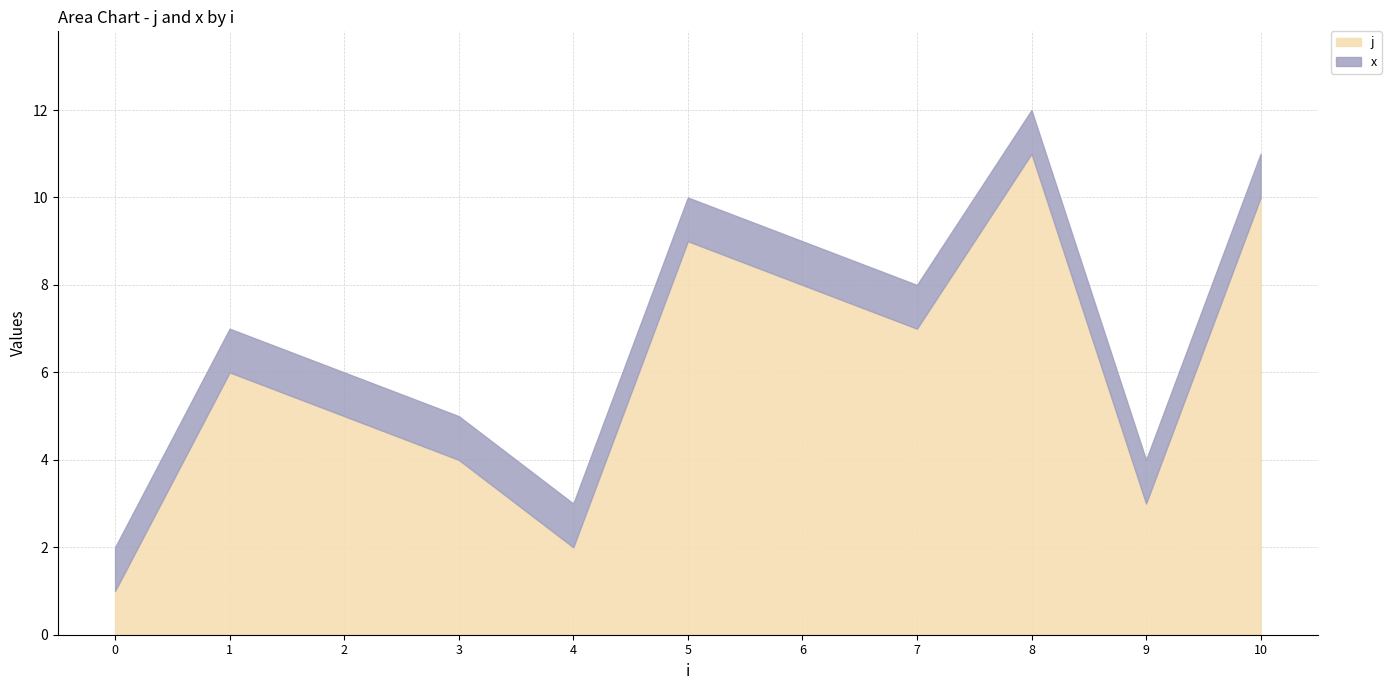

List the series in order of their peak value, highest first.

j, x